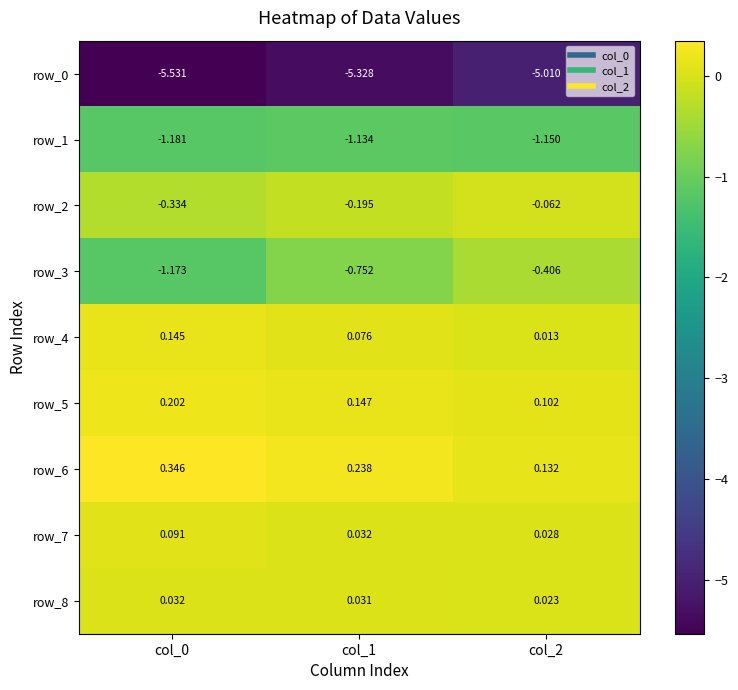

Is the value of row_1 at col_0 greater than the value of row_5 at col_2?

No